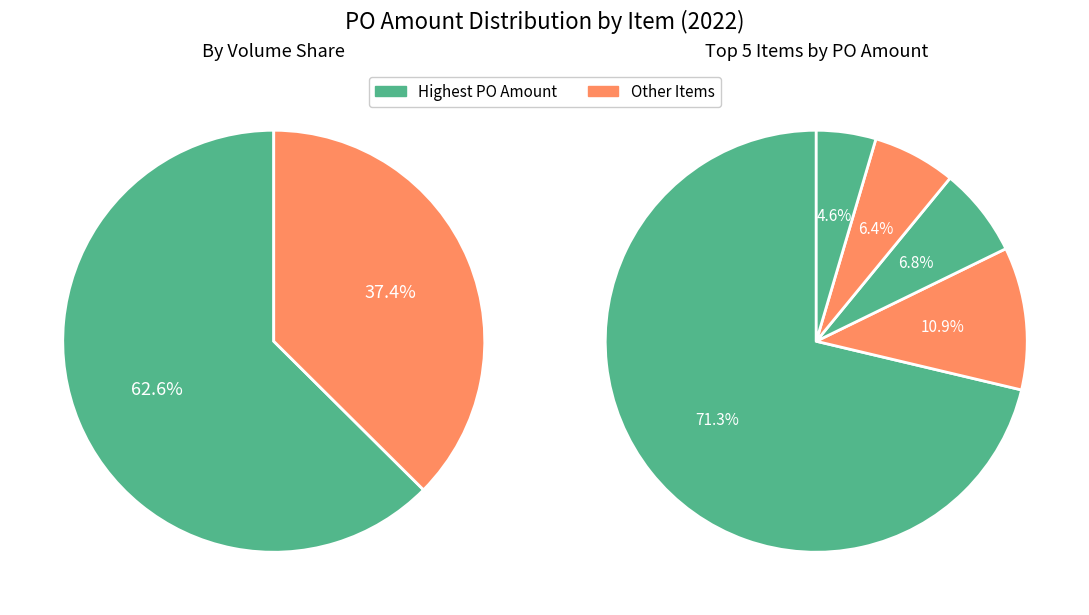

True or false: COKE ZERO 2LX8 accounts for 1% of the total.

False